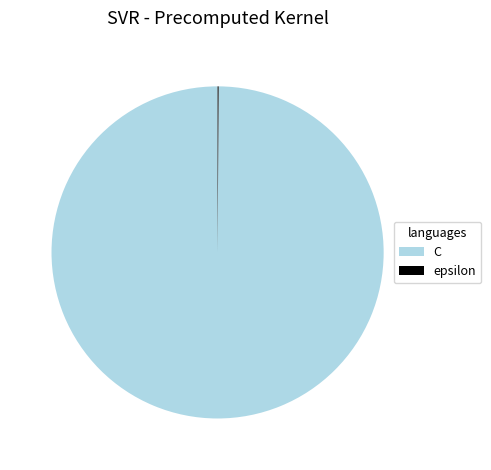

Which category has the biggest portion of the pie?

C